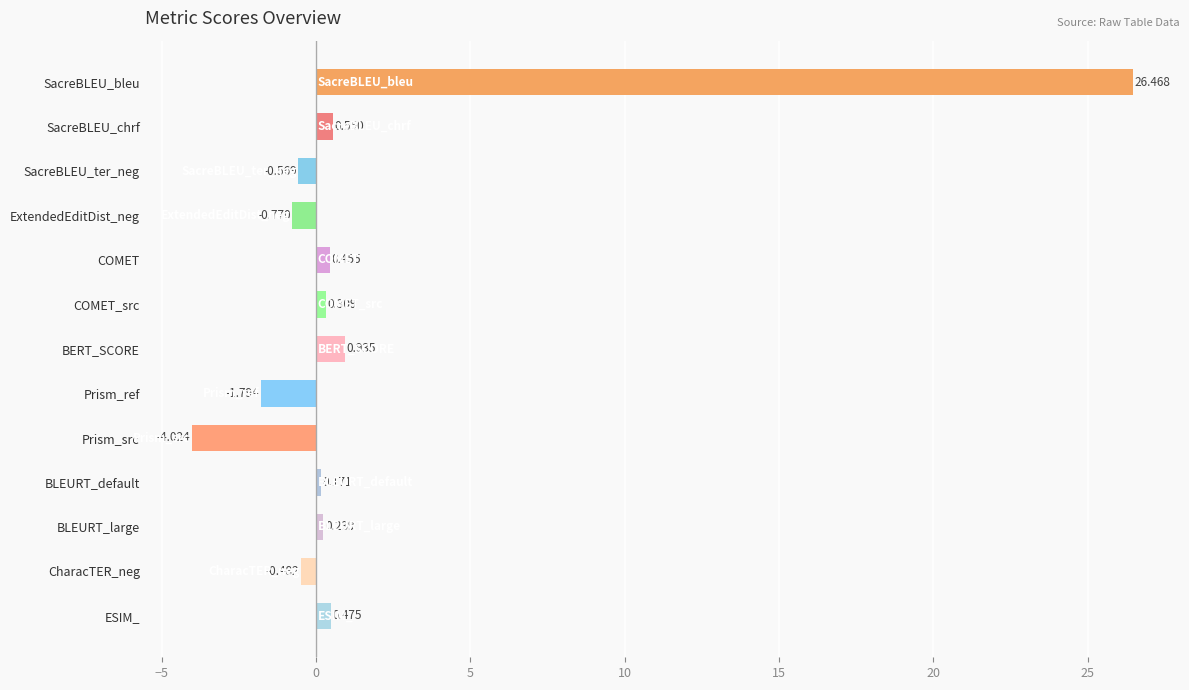

Where is the data nearest to the value 11?

BERT_SCORE